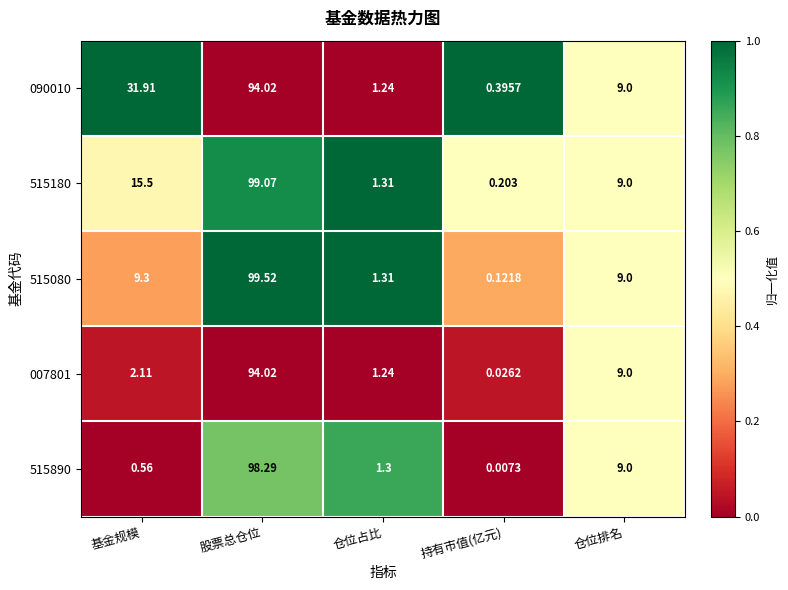

Which series changed the most between 仓位占比 and 持有市值(亿元)?

515890